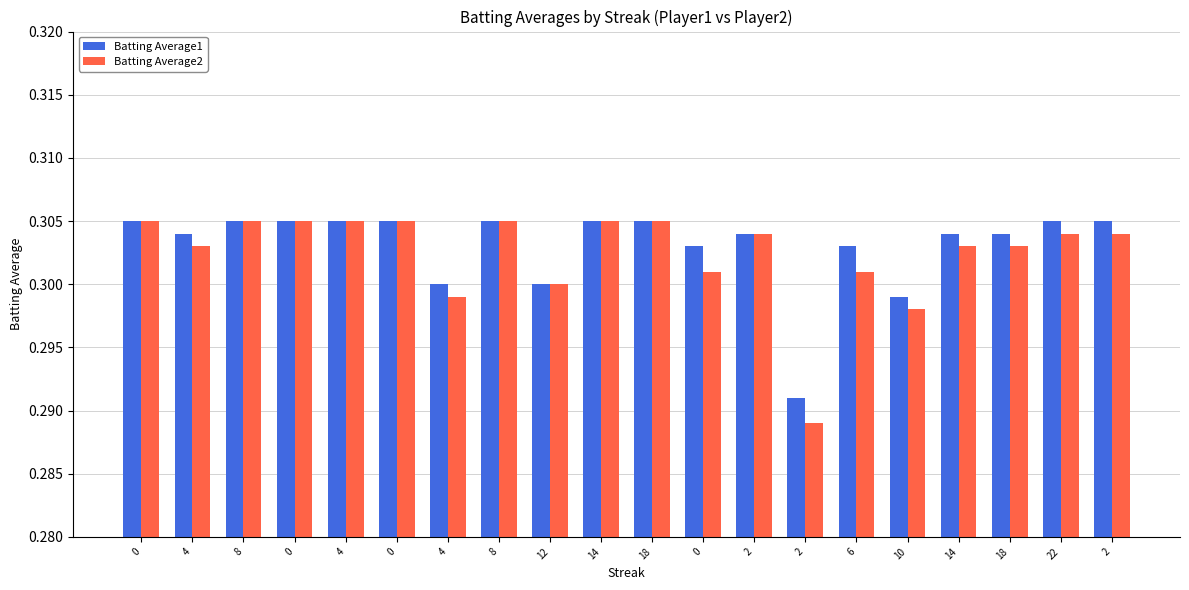

What is the total value across all series at 4?

0.6